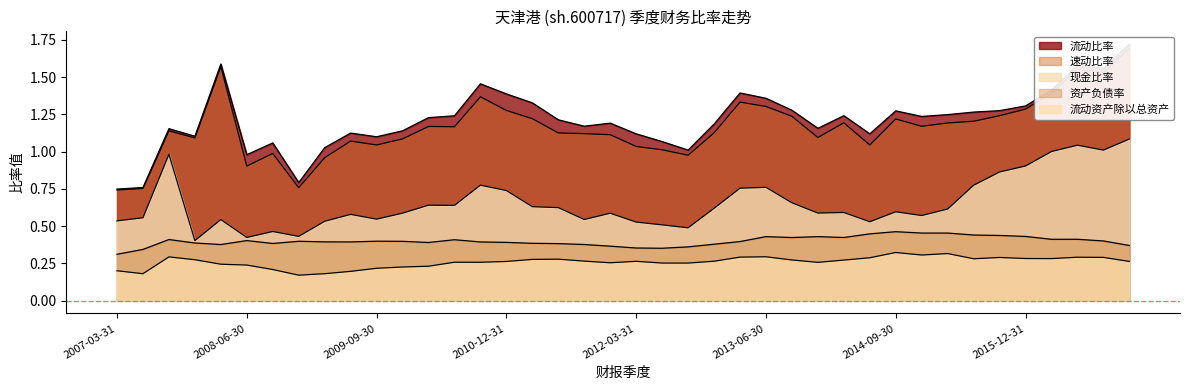

Reading left to right, extract all data points from this chart.

流动比率: 2007-03-31=0.7	2007-06-30=0.8	2007-09-30=1.2	2007-12-31=1.1	2008-03-31=1.6	2008-06-30=1.0	2008-09-30=1.1	2008-12-31=0.8	2009-03-31=1.0	2009-06-30=1.1	2009-09-30=1.1	2009-12-31=1.1	2010-03-31=1.2	2010-06-30=1.2	2010-09-30=1.5	2010-12-31=1.4	2011-03-31=1.3	2011-06-30=1.2	2011-09-30=1.2	2011-12-31=1.2	2012-03-31=1.1	2012-06-30=1.1	2012-09-30=1.0	2012-12-31=1.2	2013-03-31=1.4	2013-06-30=1.4	2013-09-30=1.3	2013-12-31=1.2	2014-03-31=1.2	2014-06-30=1.1	2014-09-30=1.3	2014-12-31=1.2	2015-03-31=1.2	2015-06-30=1.3	2015-09-30=1.3	2015-12-31=1.3	2016-03-31=1.4	2016-06-30=1.6	2016-09-30=1.6	2016-12-31=1.7
速动比率: 2007-03-31=0.7	2007-06-30=0.8	2007-09-30=1.1	2007-12-31=1.1	2008-03-31=1.6	2008-06-30=0.9	2008-09-30=1.0	2008-12-31=0.8	2009-03-31=1.0	2009-06-30=1.1	2009-09-30=1.0	2009-12-31=1.1	2010-03-31=1.2	2010-06-30=1.2	2010-09-30=1.4	2010-12-31=1.3	2011-03-31=1.2	2011-06-30=1.1	2011-09-30=1.1	2011-12-31=1.1	2012-03-31=1.0	2012-06-30=1.0	2012-09-30=1.0	2012-12-31=1.1	2013-03-31=1.3	2013-06-30=1.3	2013-09-30=1.2	2013-12-31=1.1	2014-03-31=1.2	2014-06-30=1.0	2014-09-30=1.2	2014-12-31=1.2	2015-03-31=1.2	2015-06-30=1.2	2015-09-30=1.2	2015-12-31=1.3	2016-03-31=1.4	2016-06-30=1.6	2016-09-30=1.5	2016-12-31=1.7
现金比率: 2007-03-31=0.5	2007-06-30=0.6	2007-09-30=1.0	2007-12-31=0.4	2008-03-31=0.5	2008-06-30=0.4	2008-09-30=0.5	2008-12-31=0.4	2009-03-31=0.5	2009-06-30=0.6	2009-09-30=0.5	2009-12-31=0.6	2010-03-31=0.6	2010-06-30=0.6	2010-09-30=0.8	2010-12-31=0.7	2011-03-31=0.6	2011-06-30=0.6	2011-09-30=0.5	2011-12-31=0.6	2012-03-31=0.5	2012-06-30=0.5	2012-09-30=0.5	2012-12-31=0.6	2013-03-31=0.8	2013-06-30=0.8	2013-09-30=0.7	2013-12-31=0.6	2014-03-31=0.6	2014-06-30=0.5	2014-09-30=0.6	2014-12-31=0.6	2015-03-31=0.6	2015-06-30=0.8	2015-09-30=0.9	2015-12-31=0.9	2016-03-31=1.0	2016-06-30=1.0	2016-09-30=1.0	2016-12-31=1.1
资产负债率: 2007-03-31=0.3	2007-06-30=0.3	2007-09-30=0.4	2007-12-31=0.4	2008-03-31=0.4	2008-06-30=0.4	2008-09-30=0.4	2008-12-31=0.4	2009-03-31=0.4	2009-06-30=0.4	2009-09-30=0.4	2009-12-31=0.4	2010-03-31=0.4	2010-06-30=0.4	2010-09-30=0.4	2010-12-31=0.4	2011-03-31=0.4	2011-06-30=0.4	2011-09-30=0.4	2011-12-31=0.4	2012-03-31=0.4	2012-06-30=0.4	2012-09-30=0.4	2012-12-31=0.4	2013-03-31=0.4	2013-06-30=0.4	2013-09-30=0.4	2013-12-31=0.4	2014-03-31=0.4	2014-06-30=0.4	2014-09-30=0.5	2014-12-31=0.5	2015-03-31=0.5	2015-06-30=0.4	2015-09-30=0.4	2015-12-31=0.4	2016-03-31=0.4	2016-06-30=0.4	2016-09-30=0.4	2016-12-31=0.4
流动资产除以总资产: 2007-03-31=0.2	2007-06-30=0.2	2007-09-30=0.3	2007-12-31=0.3	2008-03-31=0.2	2008-06-30=0.2	2008-09-30=0.2	2008-12-31=0.2	2009-03-31=0.2	2009-06-30=0.2	2009-09-30=0.2	2009-12-31=0.2	2010-03-31=0.2	2010-06-30=0.3	2010-09-30=0.3	2010-12-31=0.3	2011-03-31=0.3	2011-06-30=0.3	2011-09-30=0.3	2011-12-31=0.3	2012-03-31=0.3	2012-06-30=0.3	2012-09-30=0.3	2012-12-31=0.3	2013-03-31=0.3	2013-06-30=0.3	2013-09-30=0.3	2013-12-31=0.3	2014-03-31=0.3	2014-06-30=0.3	2014-09-30=0.3	2014-12-31=0.3	2015-03-31=0.3	2015-06-30=0.3	2015-09-30=0.3	2015-12-31=0.3	2016-03-31=0.3	2016-06-30=0.3	2016-09-30=0.3	2016-12-31=0.3